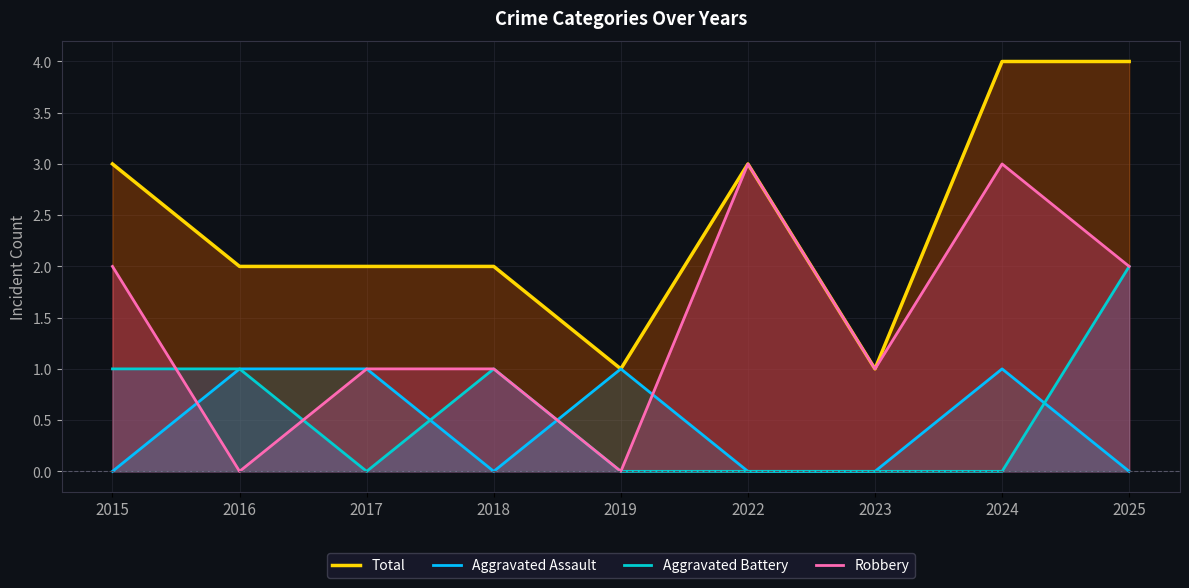

Does the chart display data point markers on the line(s)?

No